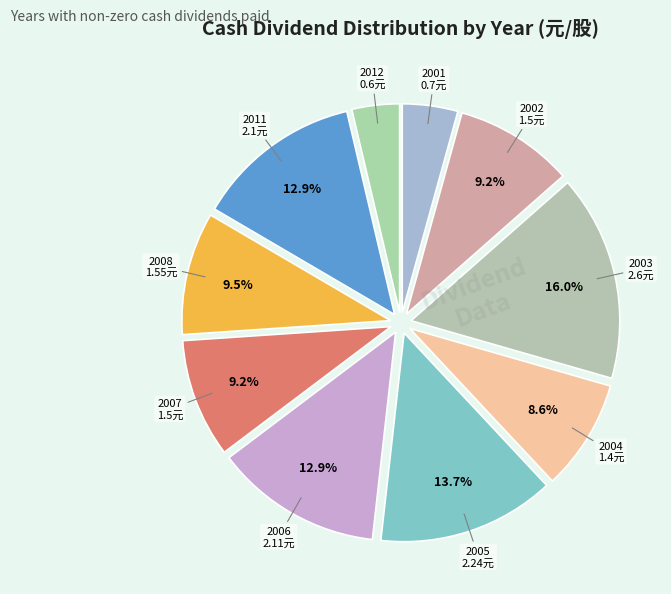

What portion of the pie excludes 2005?

86.3%